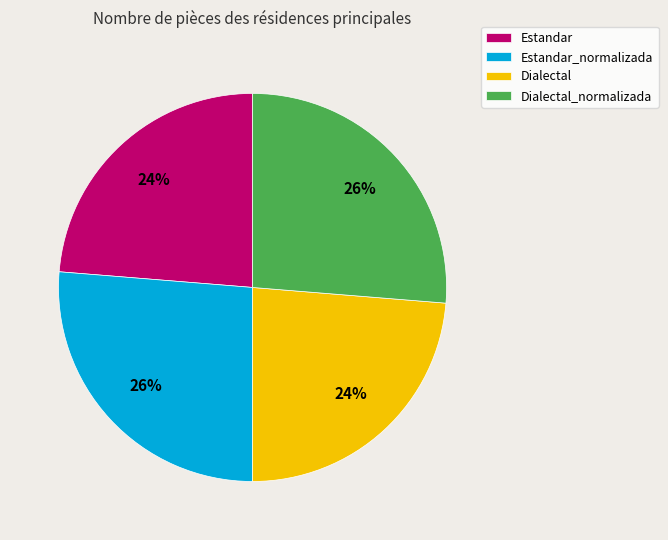

What is the ratio of the value at Estandar to the value at Dialectal_normalizada?

0.9